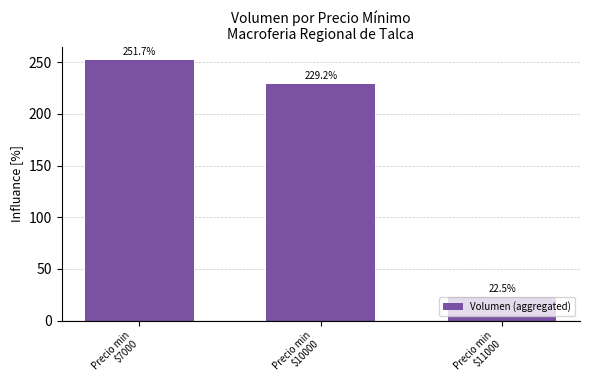

Rank the categories by value from highest to lowest.

Precio min
$7000, Precio min
$10000, Precio min
$11000